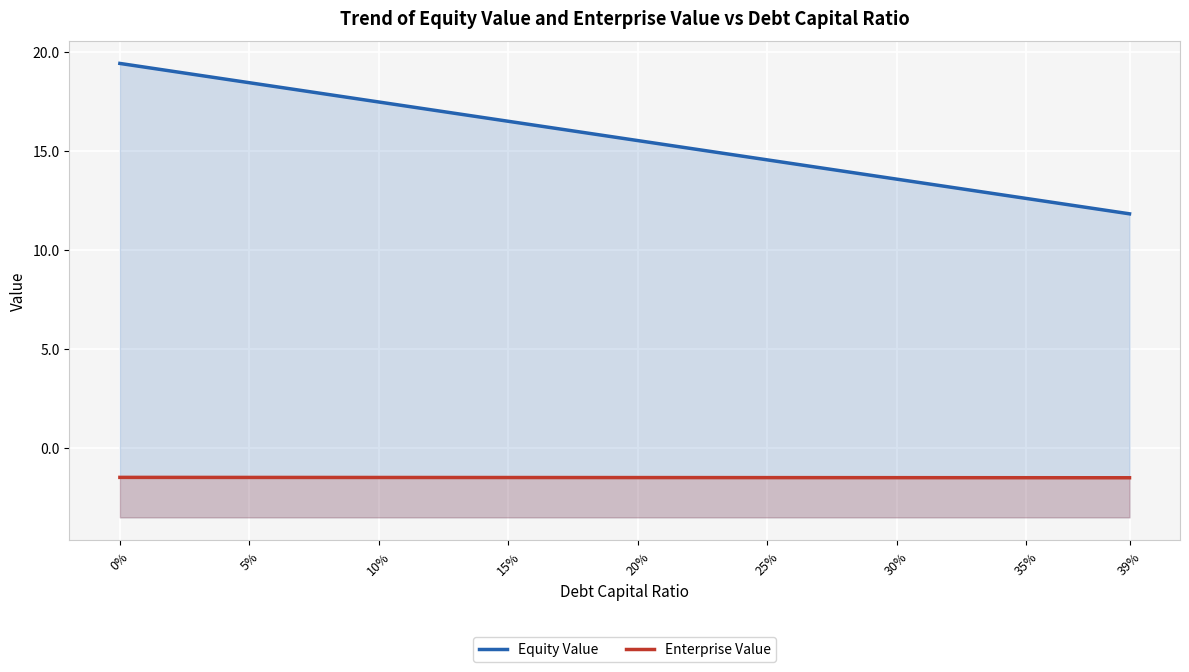

Is it true that Enterprise Value equals -0.9 at 30%?

False